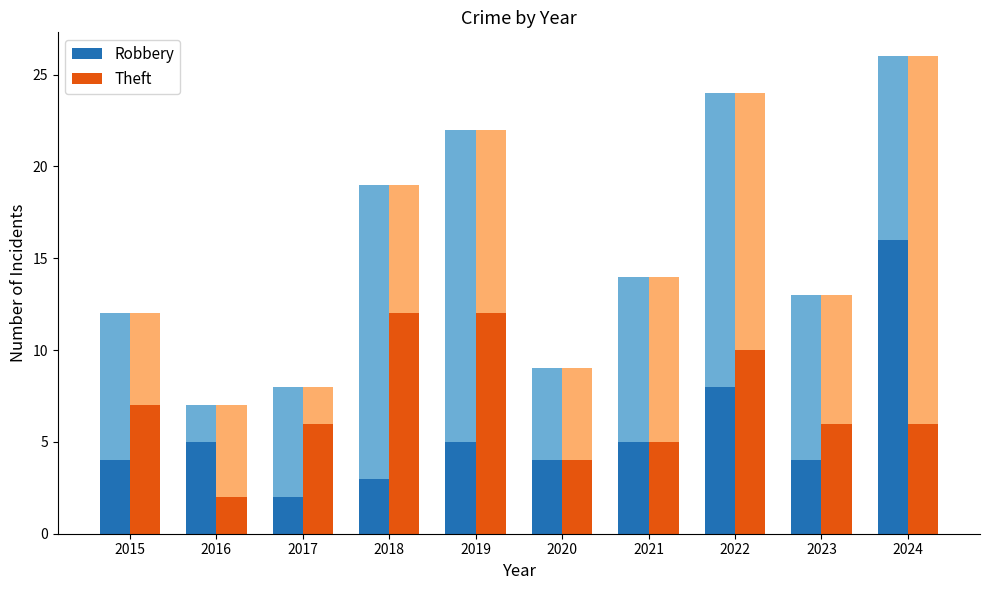

What is the value of the Robbery bar at the 6th from the left?

4